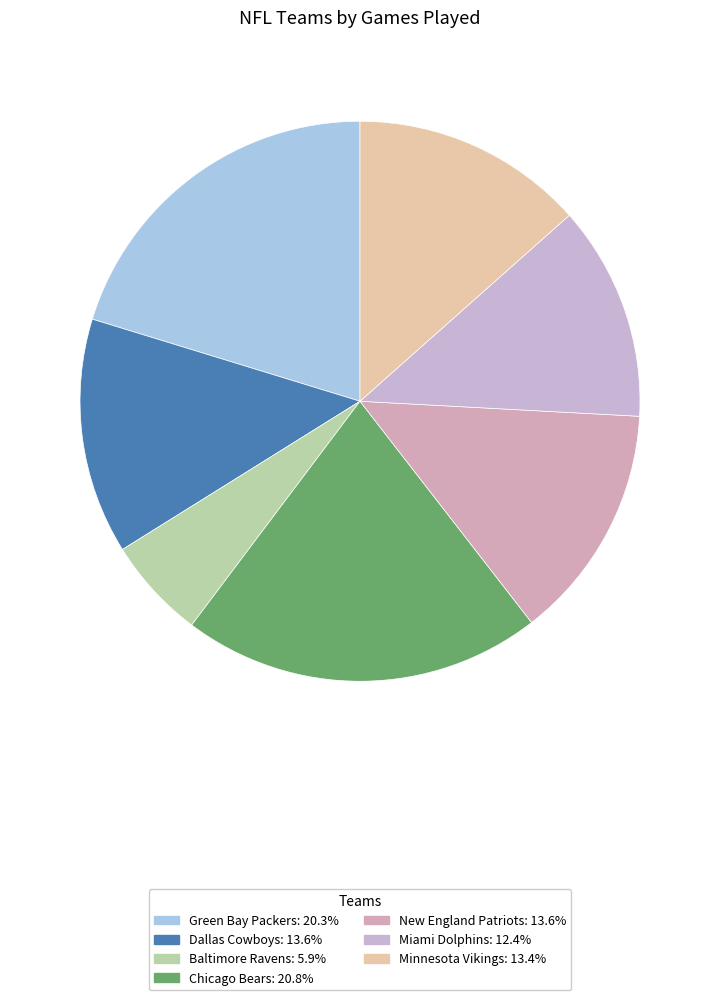

Do Dallas Cowboys and Miami Dolphins together represent more than half of the pie?

No